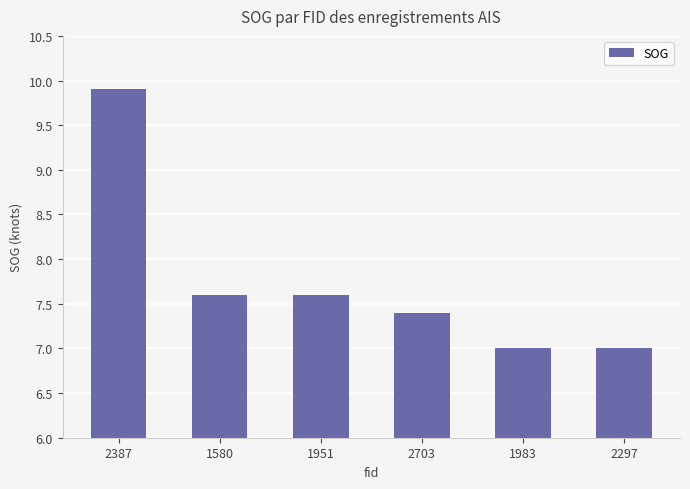

True or false: the data shows 9.9 at 2387.

True